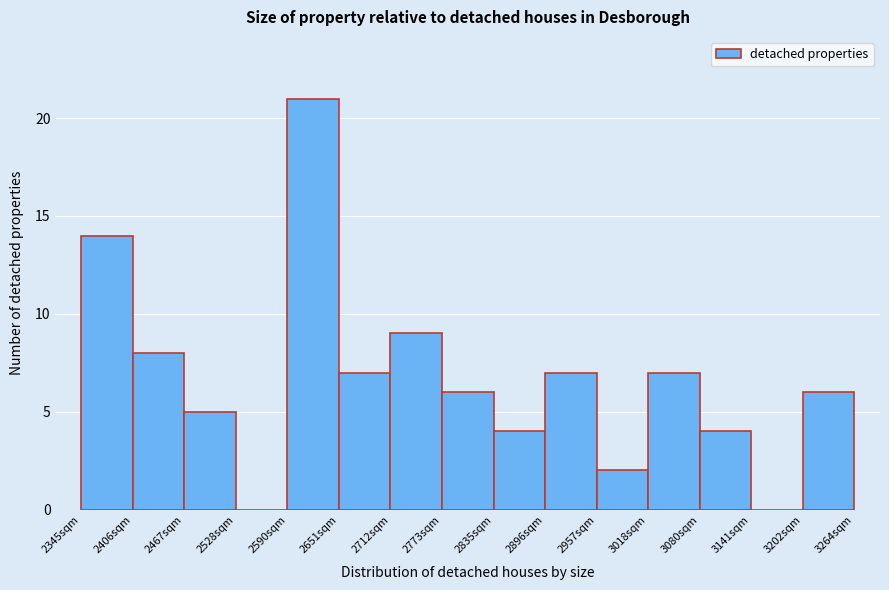

Over which range of the x-axis is the bar tallest?

2590 to 2650